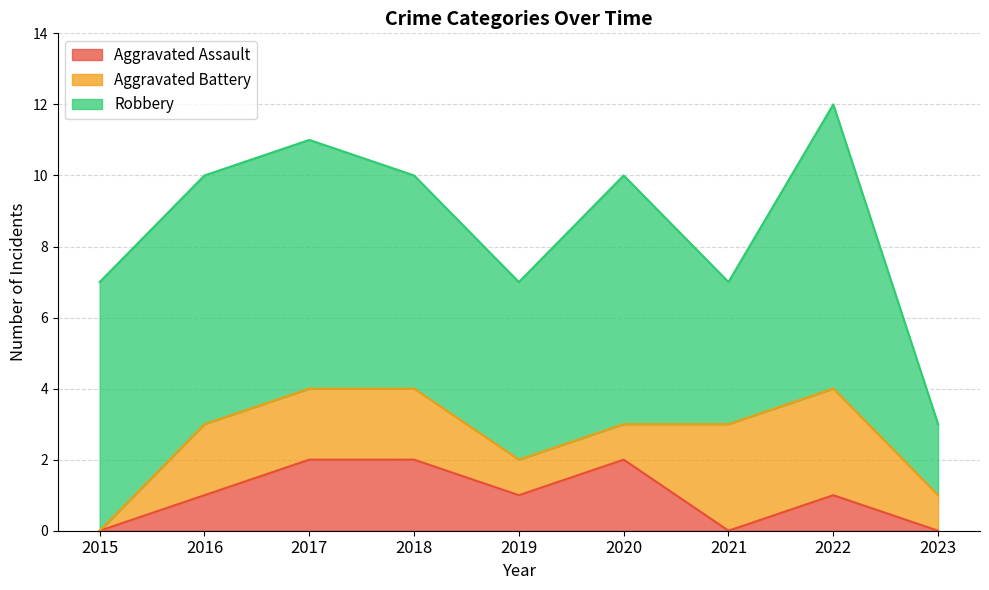

How many categories are shown in the chart?

9